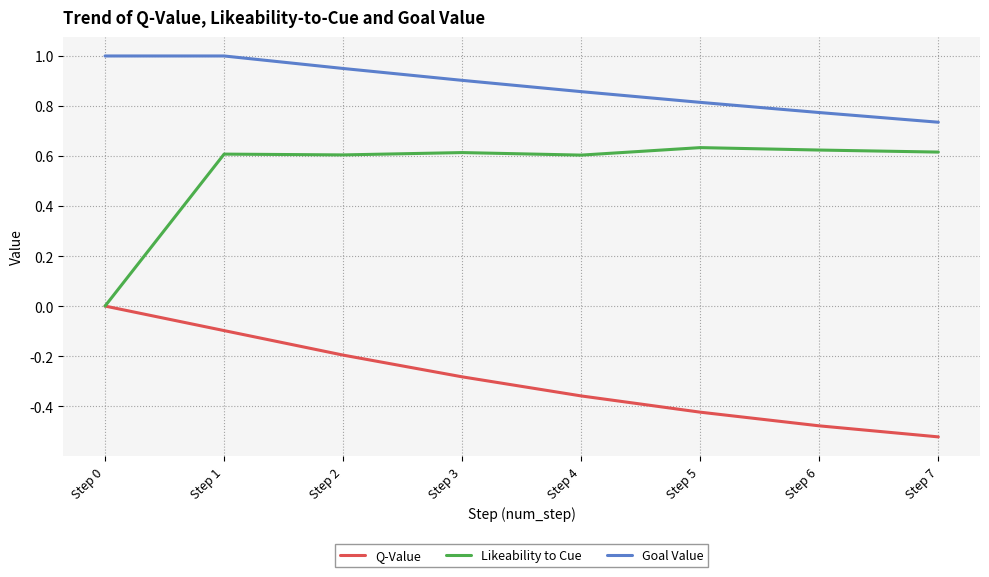

List the labels in order of Q-Value value, largest first.

Step 0, Step 1, Step 2, Step 3, Step 4, Step 5, Step 6, Step 7